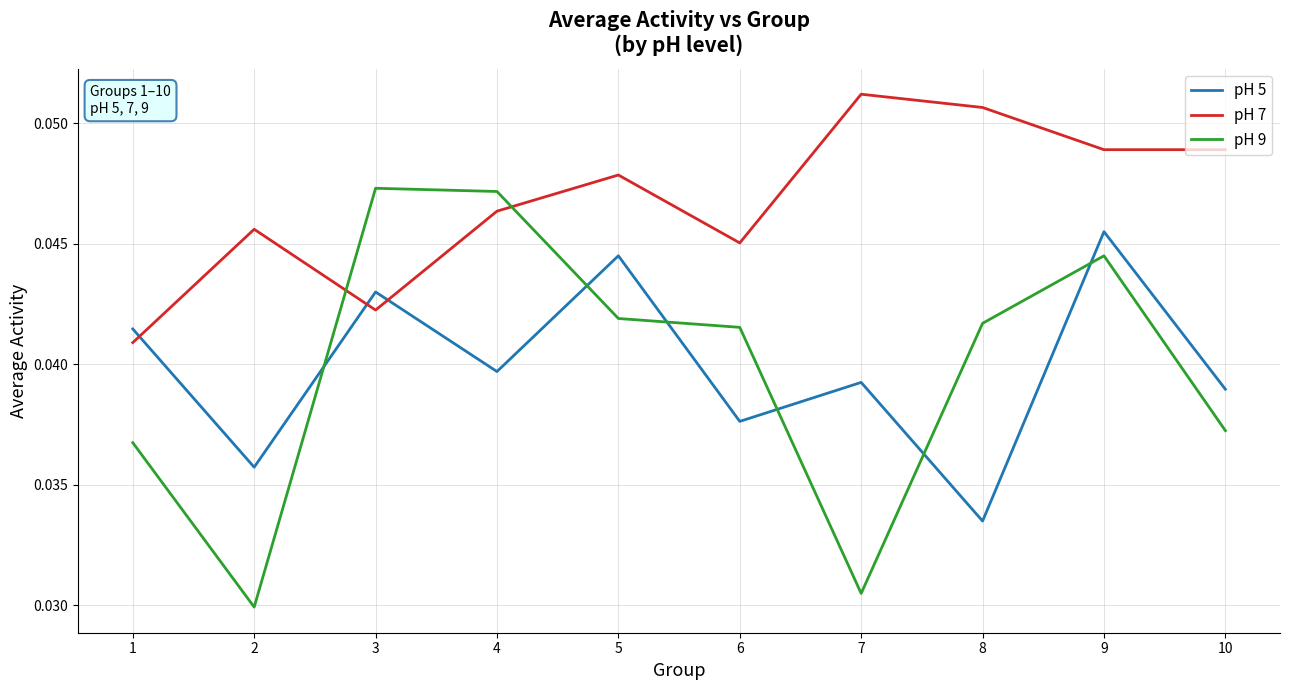

True or false: pH 9 and pH 5 intersect in this chart.

True